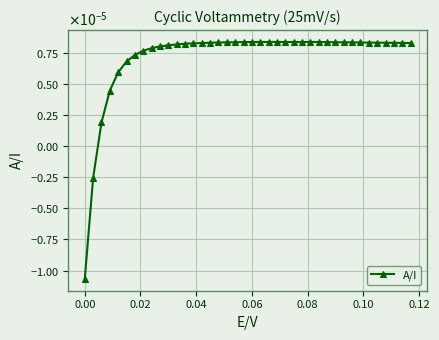

How many points are lower than both their immediate neighbors (excluding endpoints)?

2